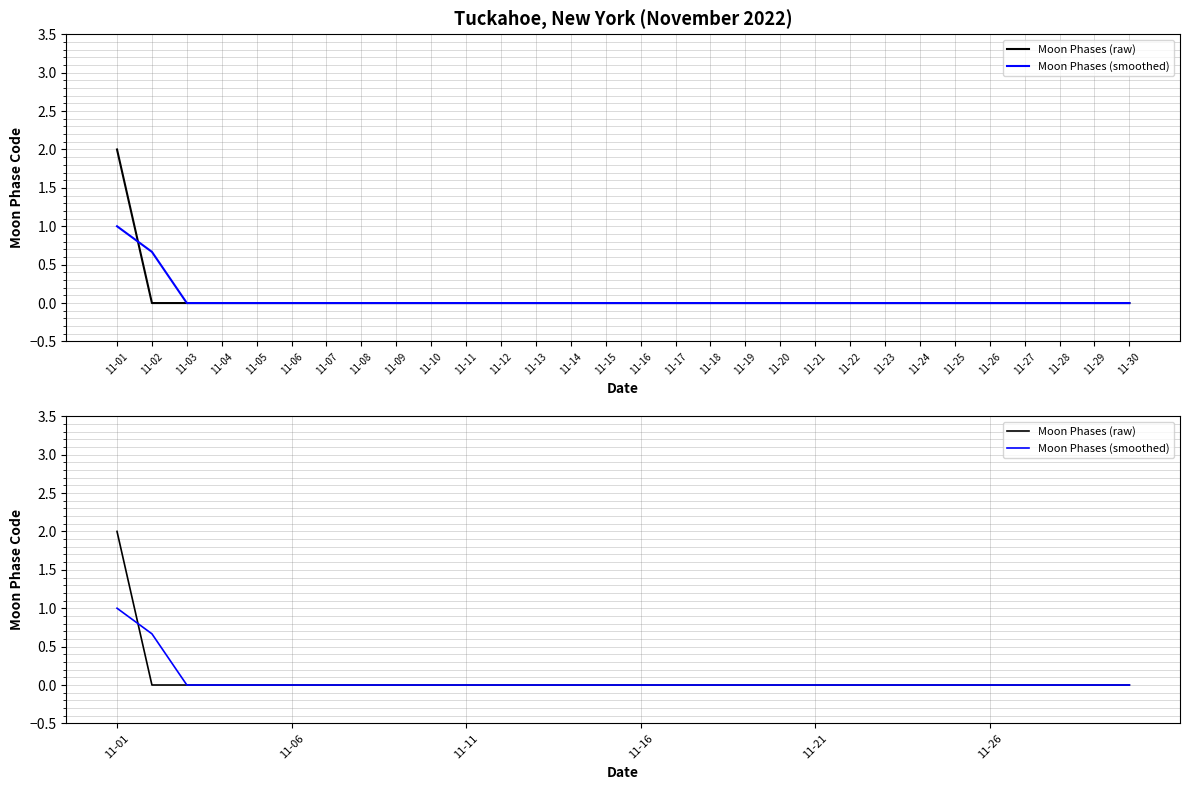

True or false: Moon Phases (raw) has more than 1 interior local peaks.

False